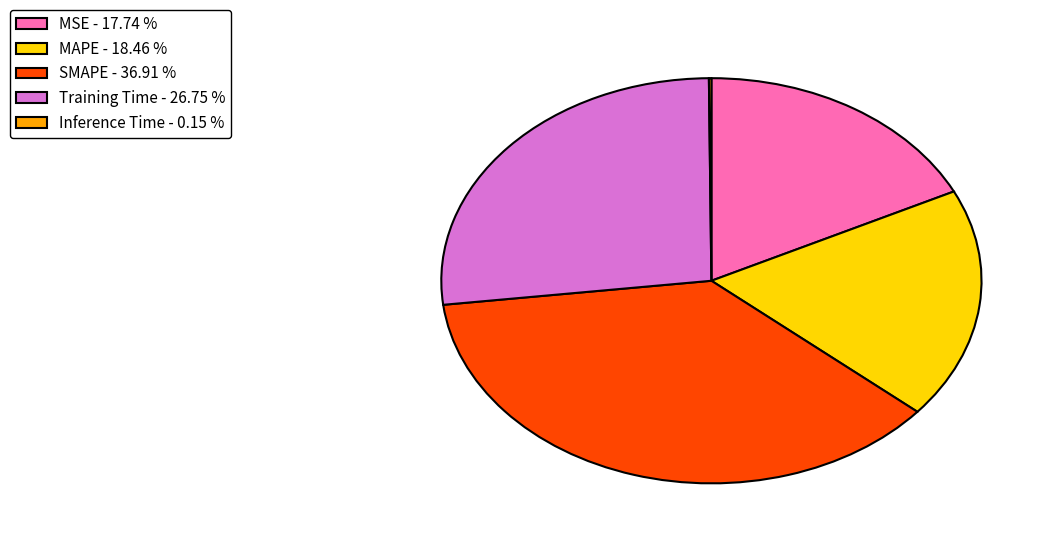

Is there any slice that represents more than half of the pie?

No